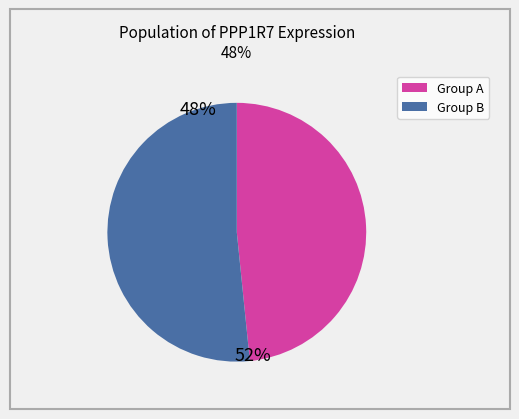

Is there a majority slice in this chart?

Yes